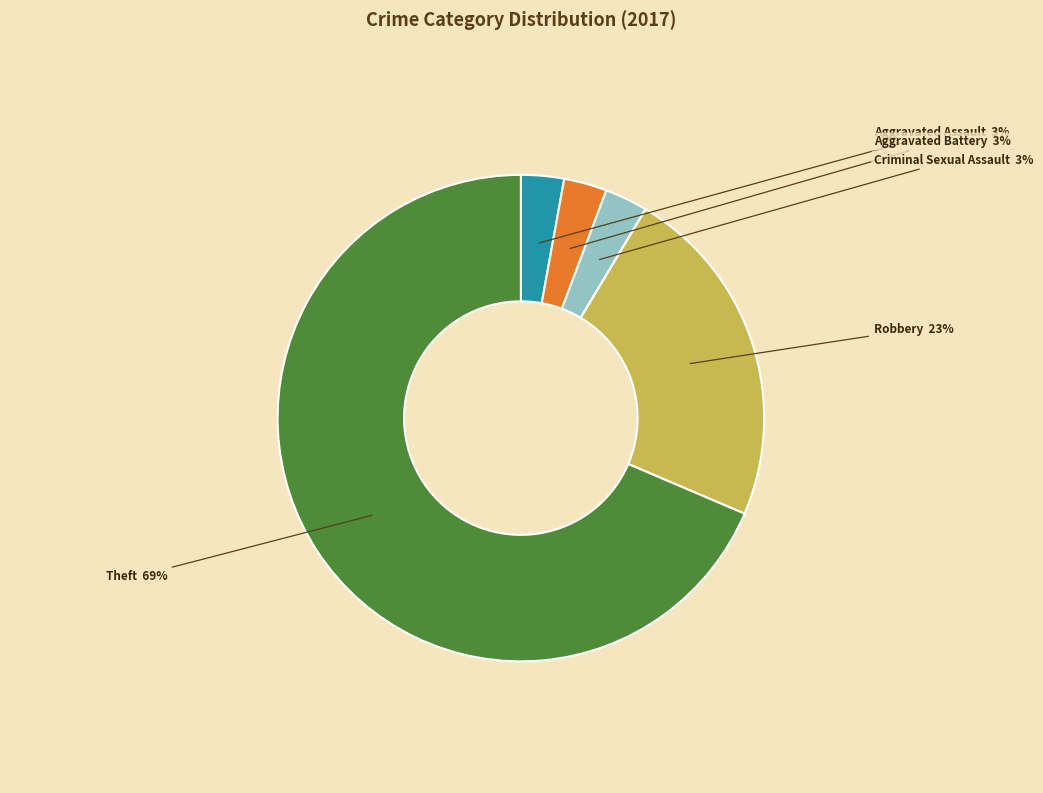

Does any single category account for the majority?

Yes